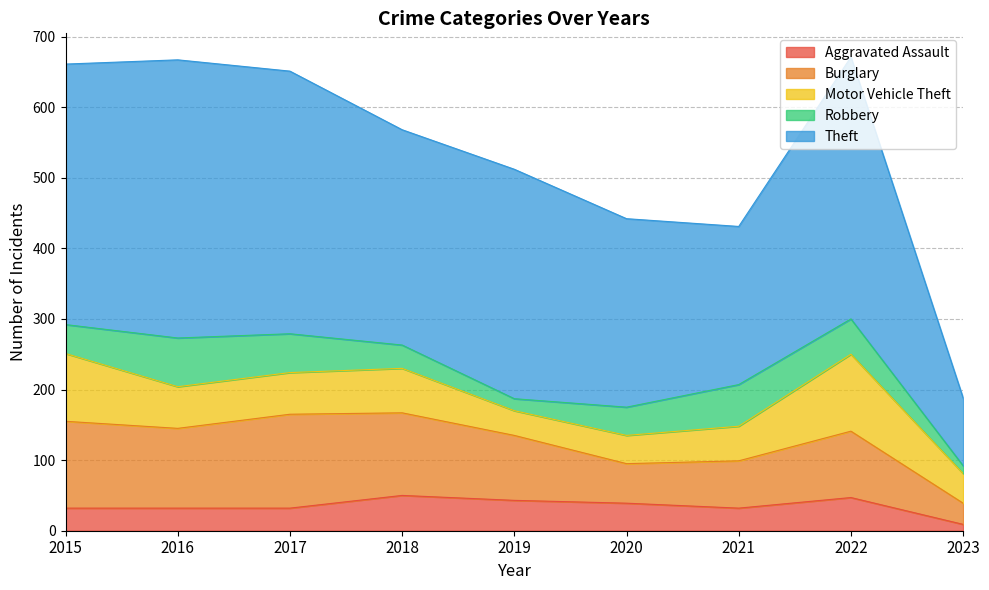

Which category has the highest value in the Robbery series?

2016